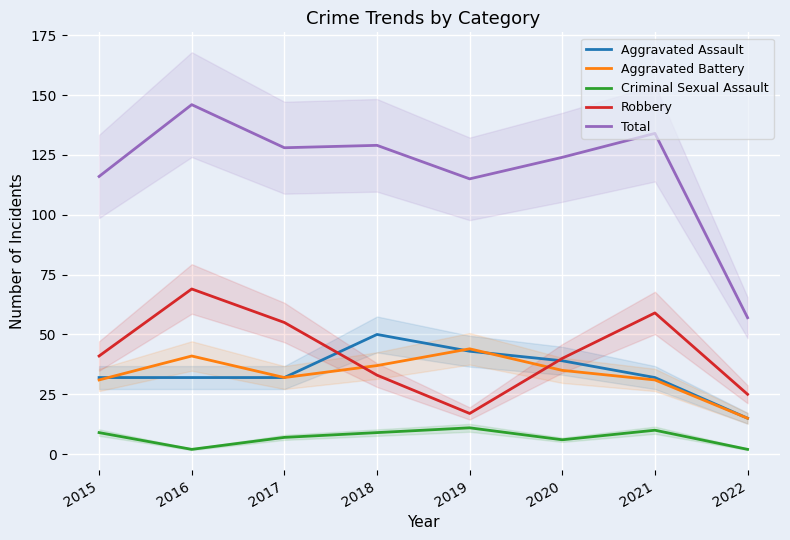

What is the value of the Criminal Sexual Assault point at the 1st from the left?

9